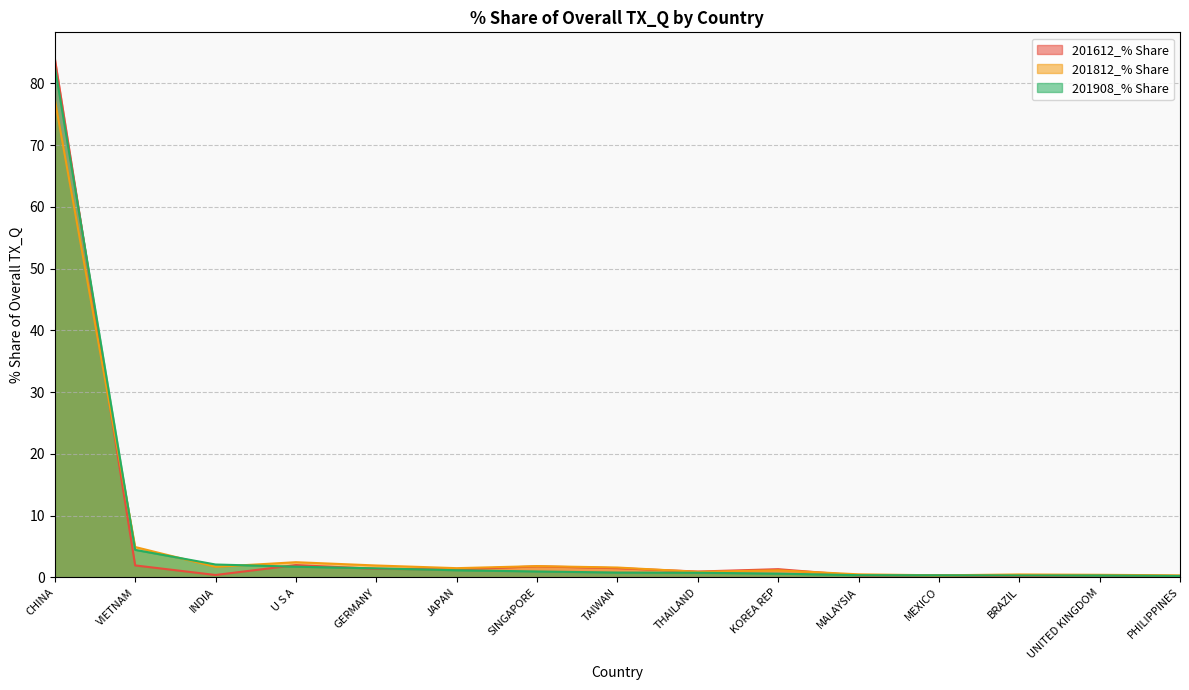

At how many categories does at least one series exceed 53?

1